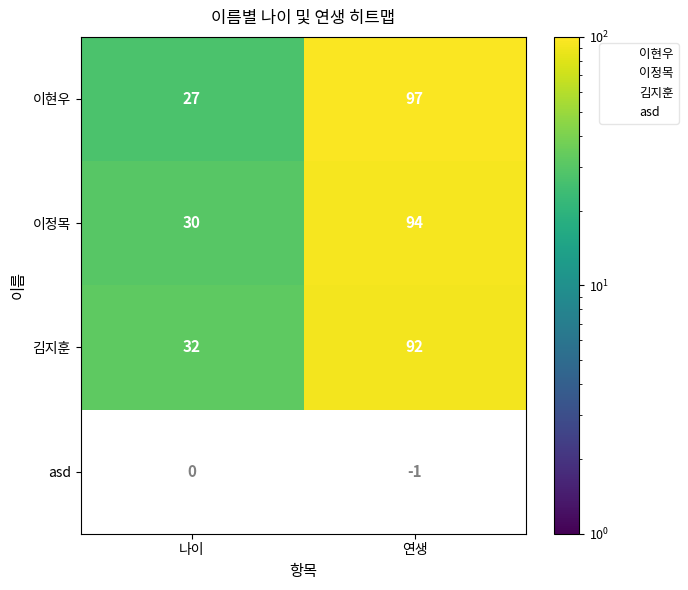

Which series changed the most between 나이 and 연생?

이현우